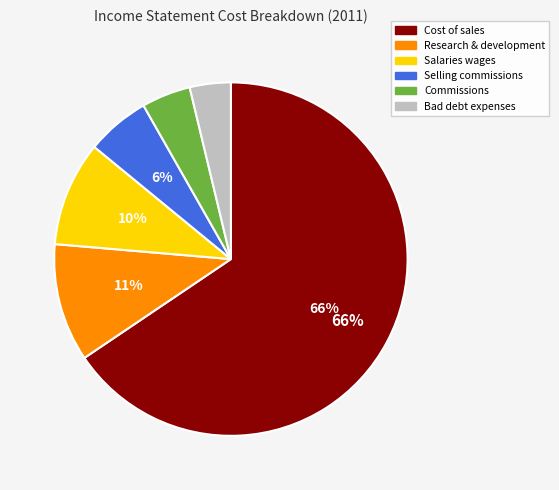

Is there a majority slice in this chart?

Yes